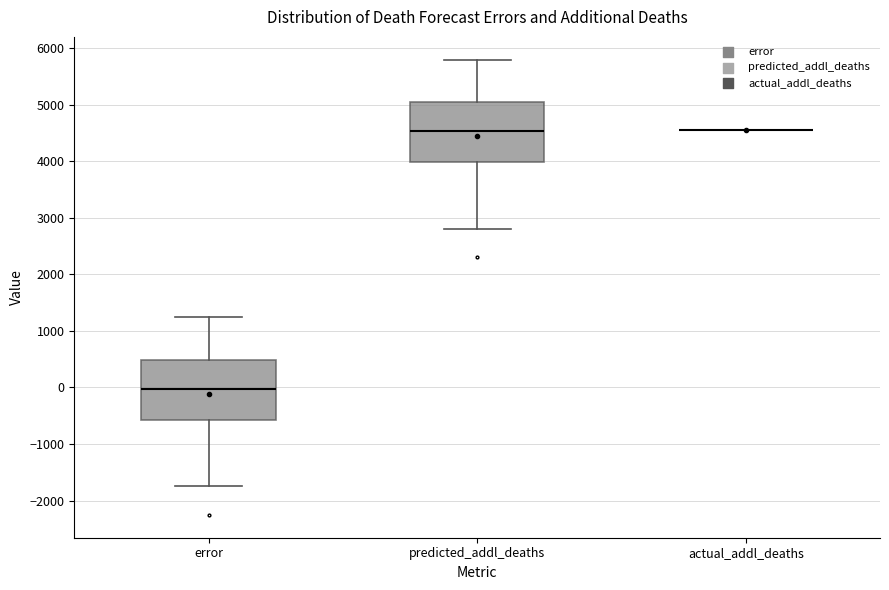

Where does the lower whisker of the box for error end on the y-axis? The values are not printed on the chart, so give them approximately, as read against the axis.

-1800